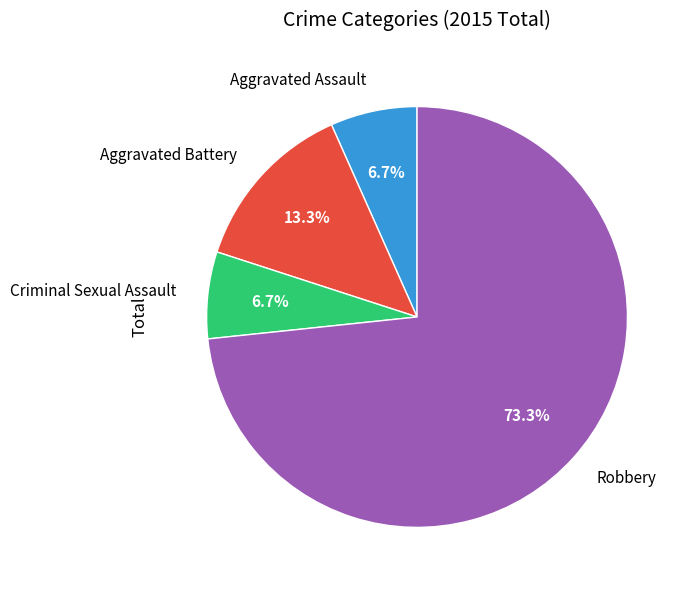

True or false: Criminal Sexual Assault accounts for 7% of the total.

True